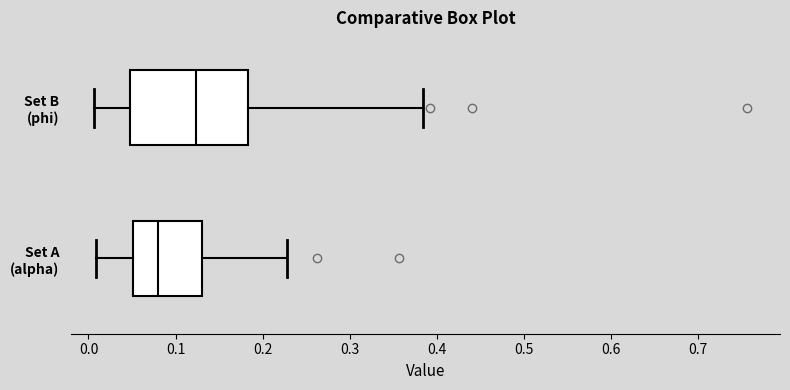

Reading bottom to top, transcribe this box plot: for each box, give where its median line is, the range the box spans, and where its two whiskers end, as read against the x-axis. The values are not printed on the chart, so give them approximately, as read against the axis.

Set A (alpha): median 0.08, box 0.05 to 0.13, whiskers 0.01 to 0.23
Set B (phi): median 0.12, box 0.05 to 0.18, whiskers 0.01 to 0.38